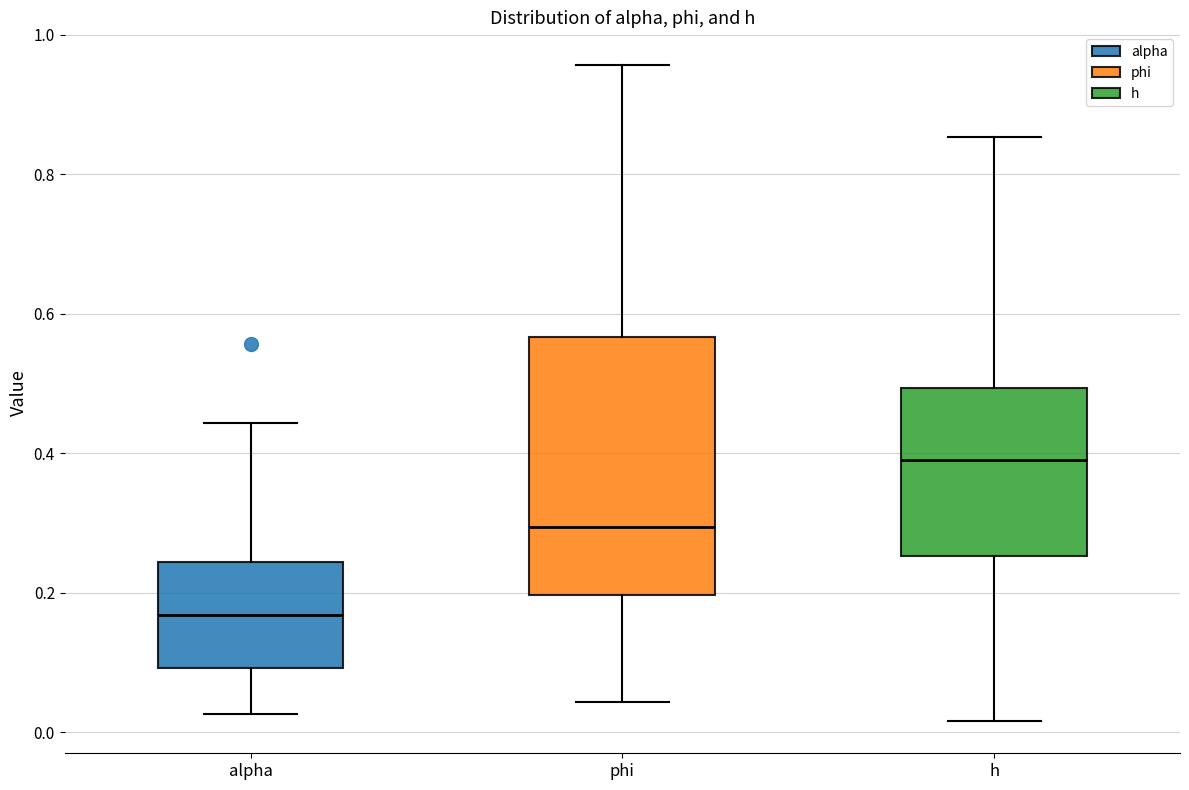

Comparing the boxes themselves (not the whiskers), which one is the tallest?

phi